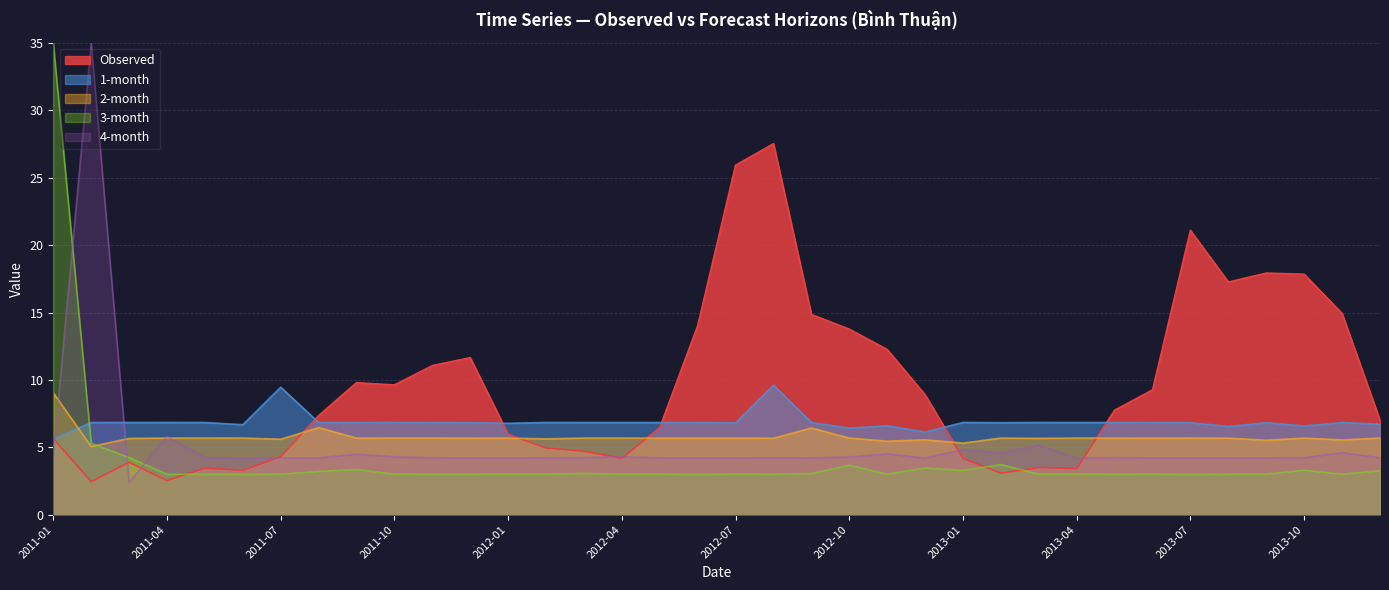

What is the label of the 4th point from the left?

2011-04